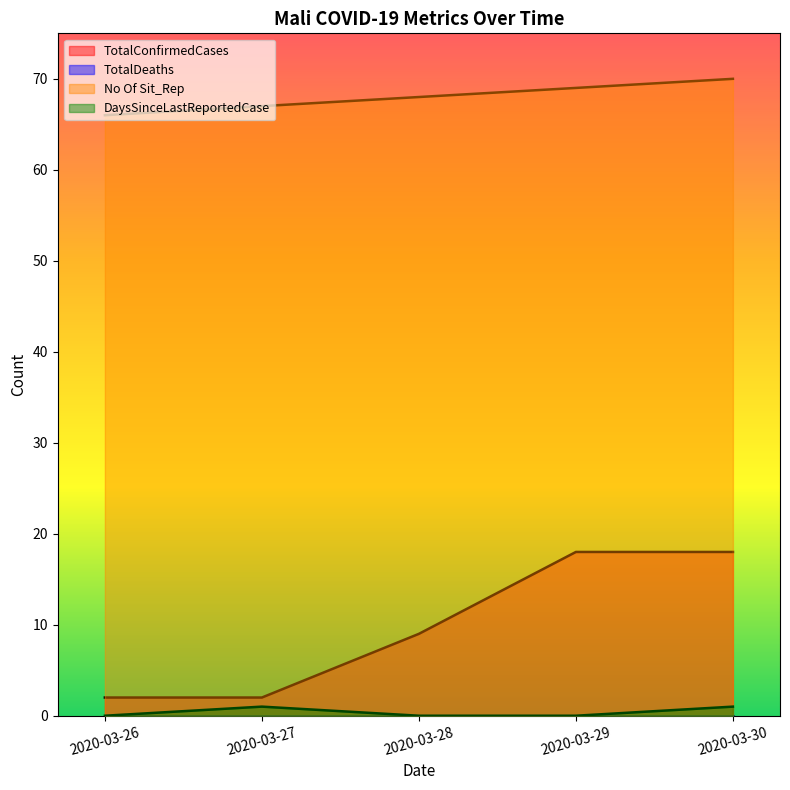

How many series are shown in this chart?

4